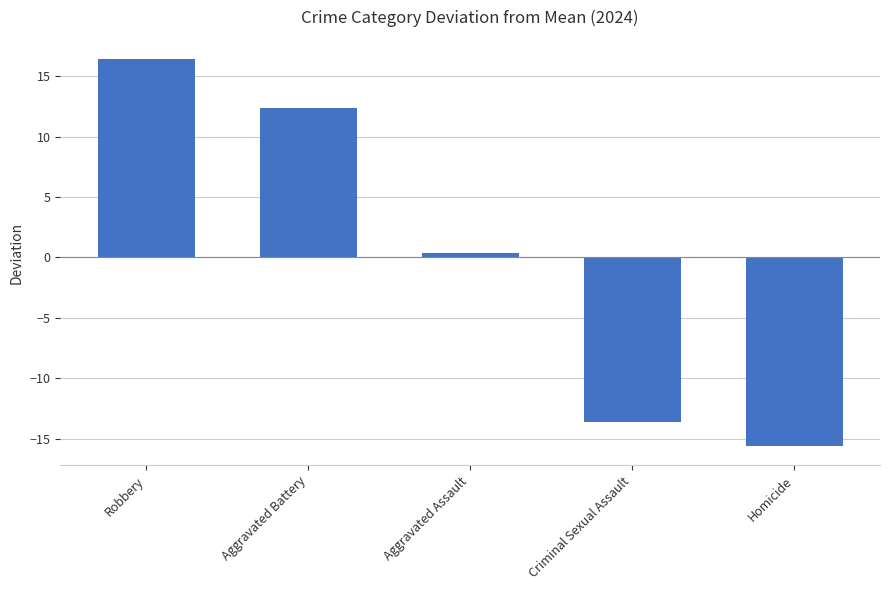

Reading right to left, transcribe all the data shown in this chart.

Homicide=-15.6	Criminal Sexual Assault=-13.6	Aggravated Assault=0.4	Aggravated Battery=12.4	Robbery=16.4